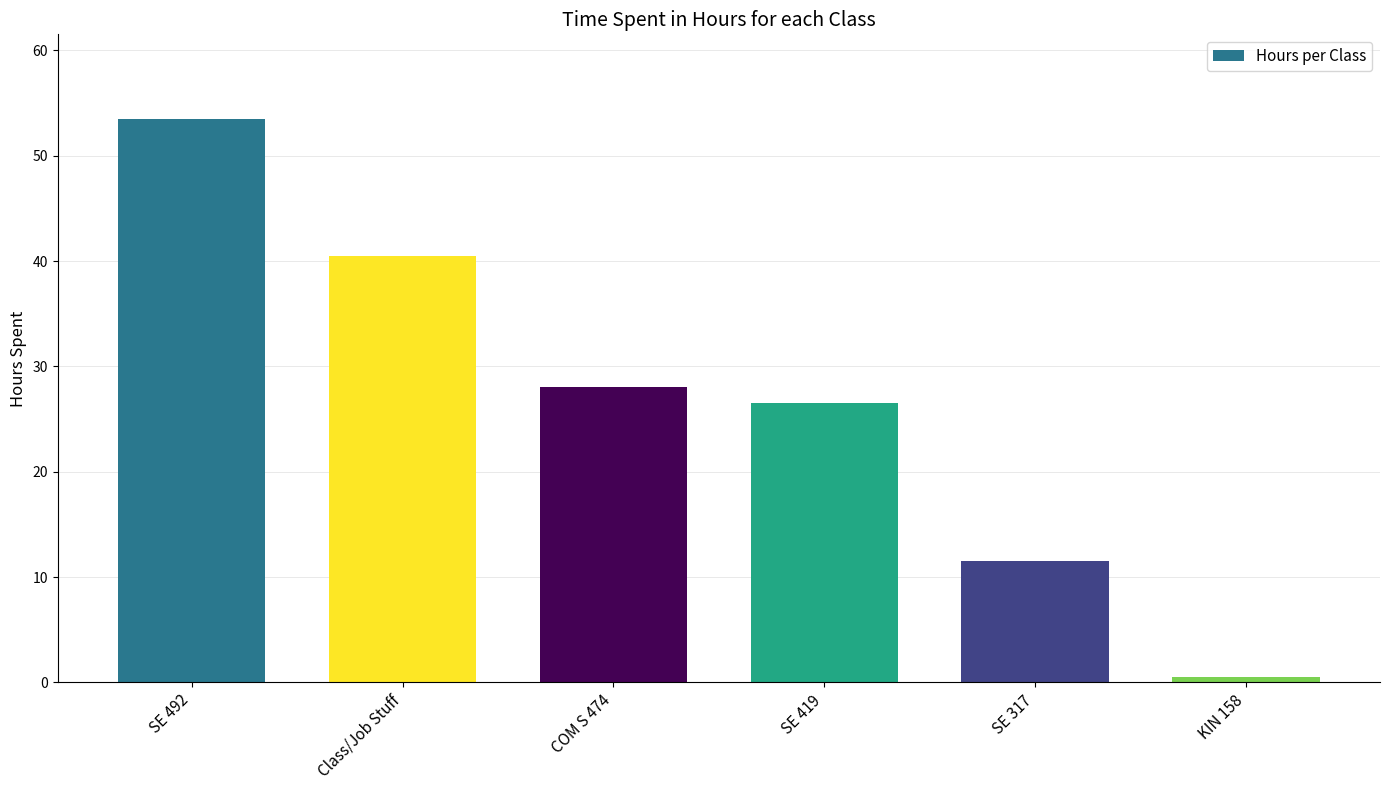

The value at SE 419 is 16.9. True or false?

False